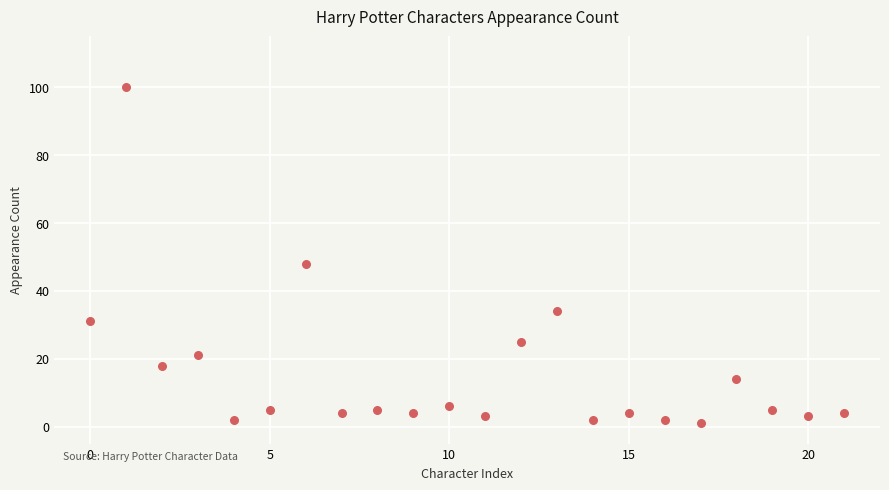

What Y value in the scatter plot is closest to 50?

48